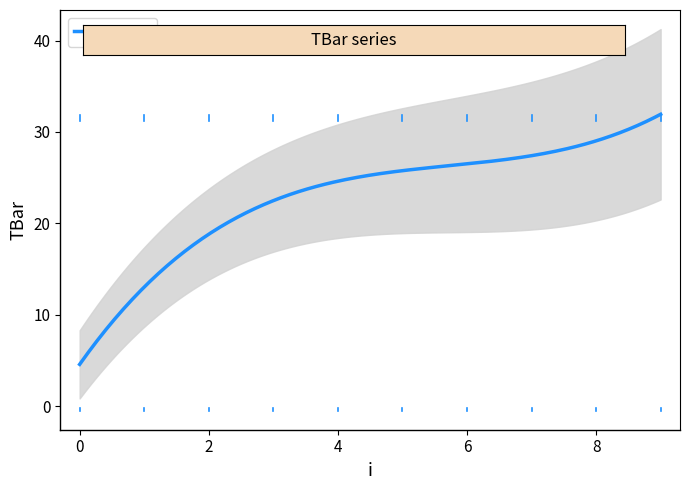

Reading left to right, what are all the values shown in this chart?

0.0	20.0	21.6	20.0	20.0	22.5	30.0	30.0	30.0	30.0